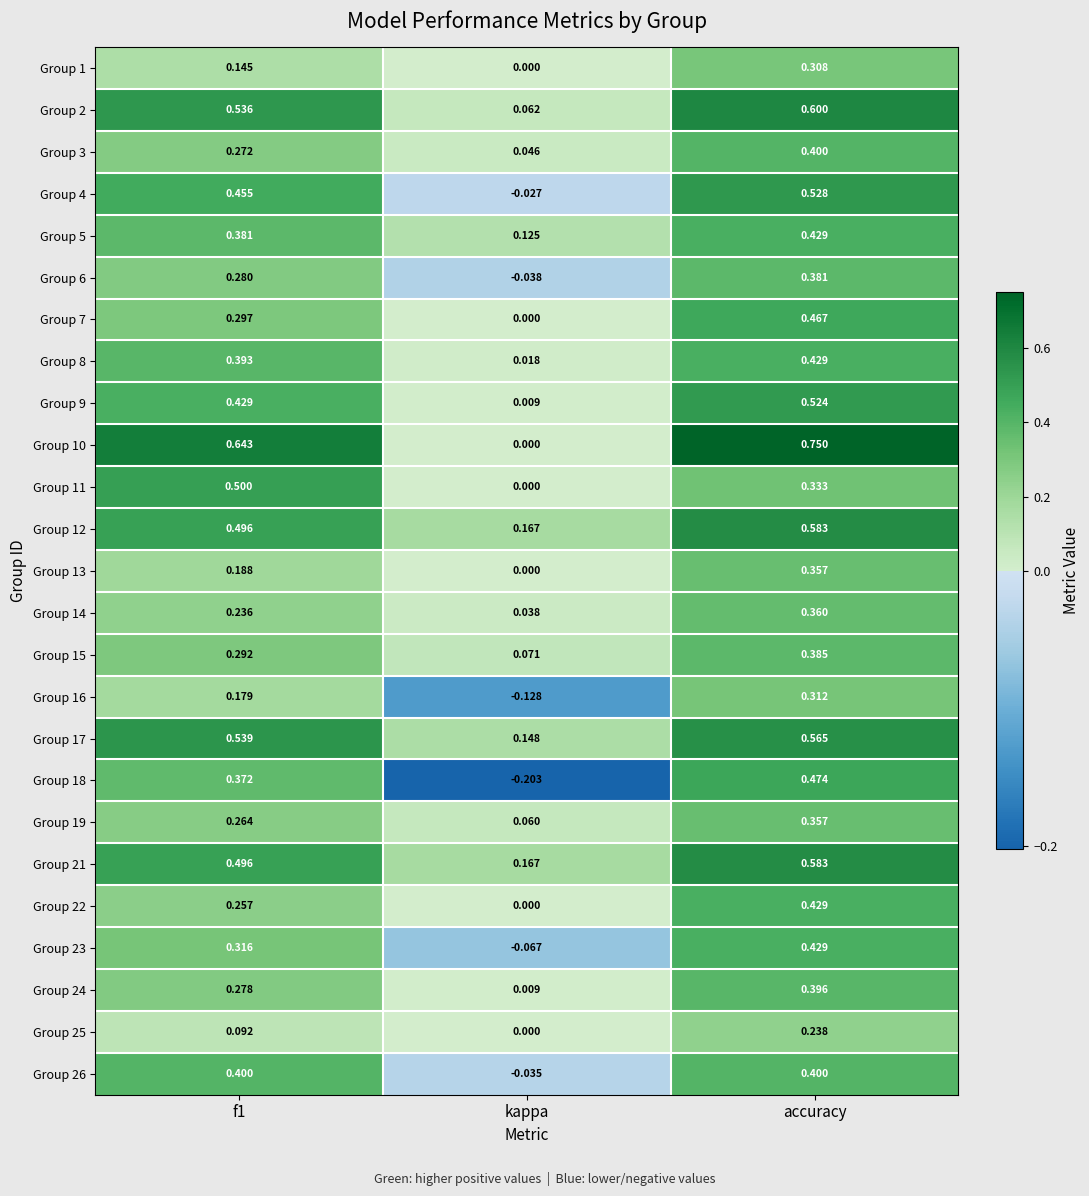

How many data points does each series have?

3